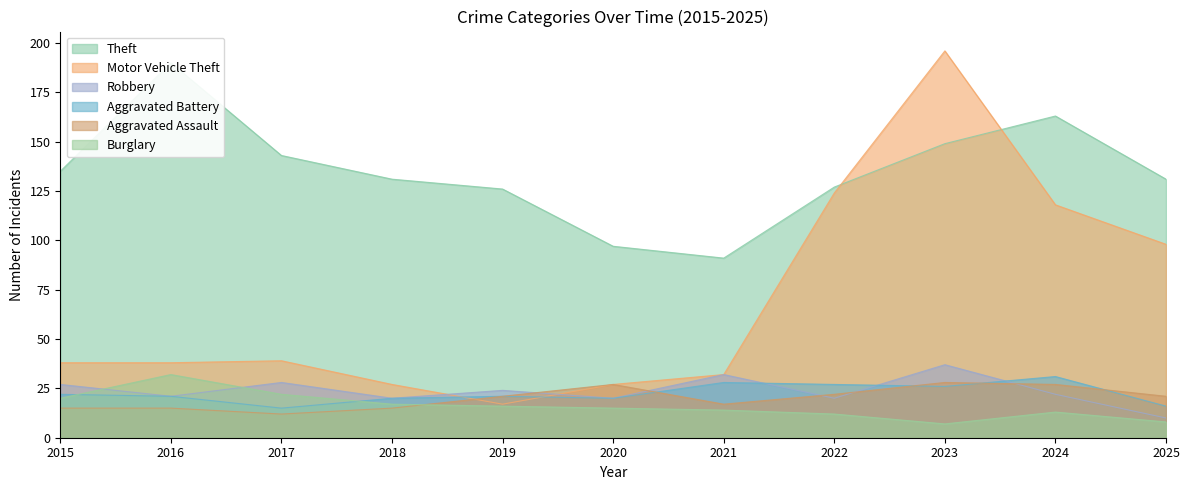

Where is the first local minimum for Robbery?

2016